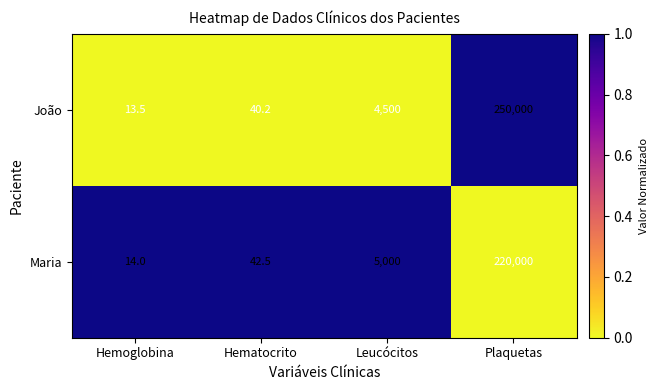

True or false: Maria has a value of 1 at Leucócitos.

True